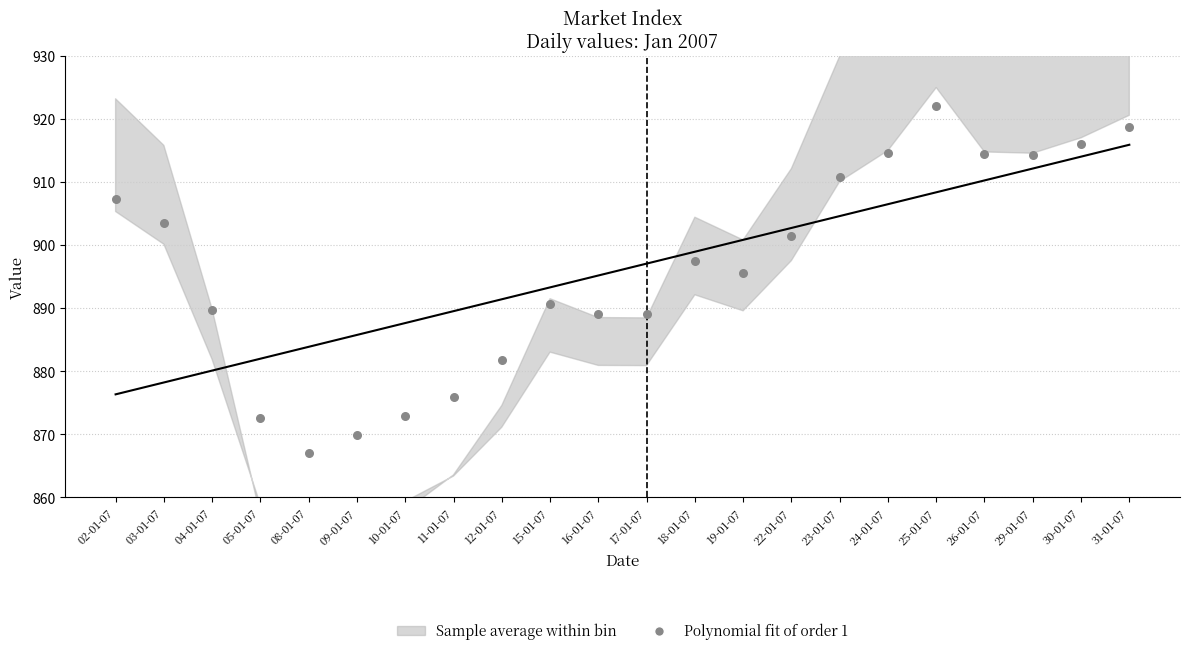

What is the range of Y values (max minus min)?

55.0